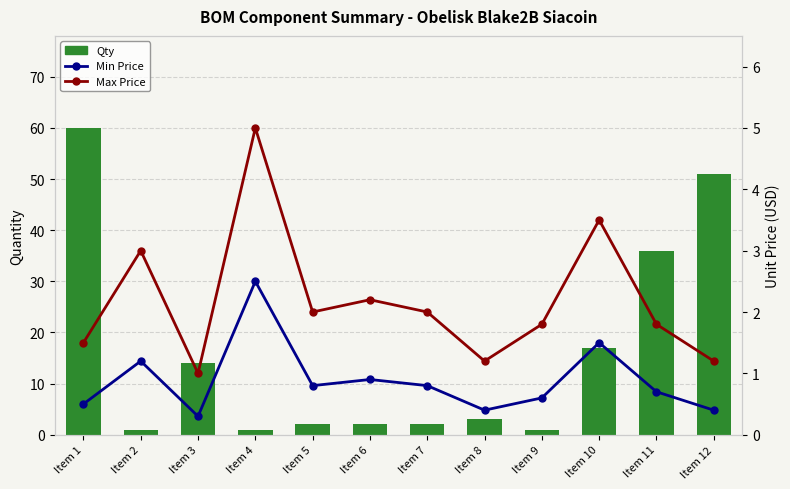

The Max Price series shows 1.0 at Item 3. True or false?

True